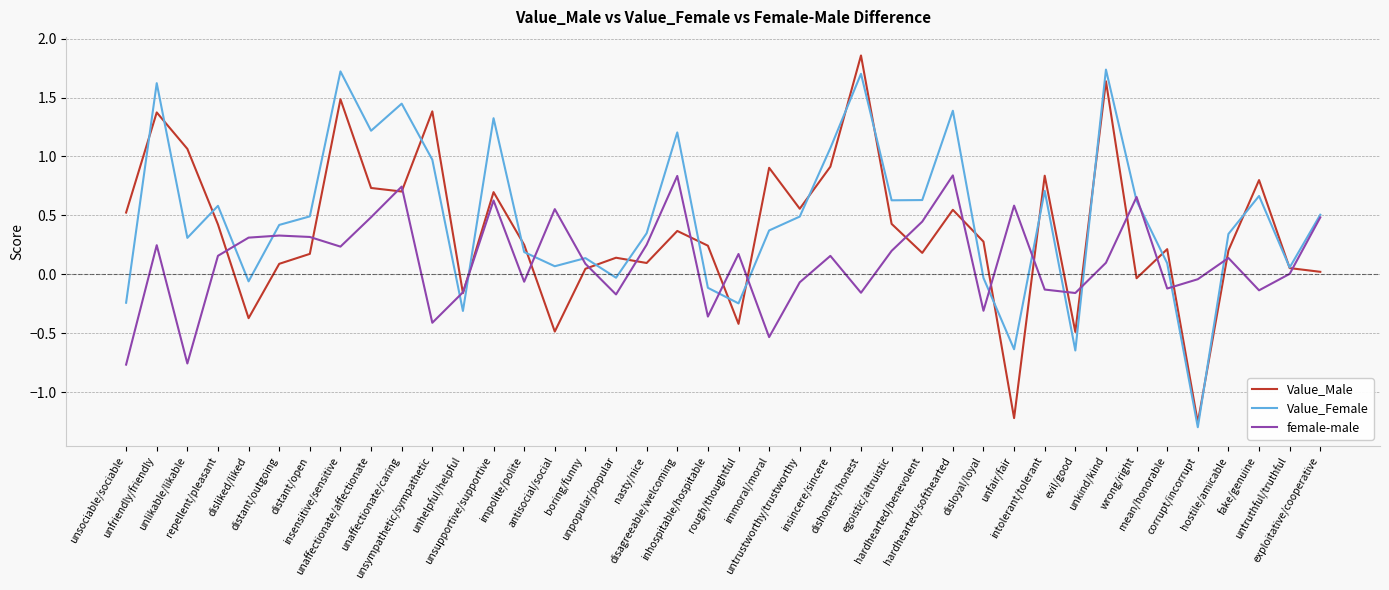

List the series in order of their overall mean, highest first.

Value_Female, Value_Male, female-male